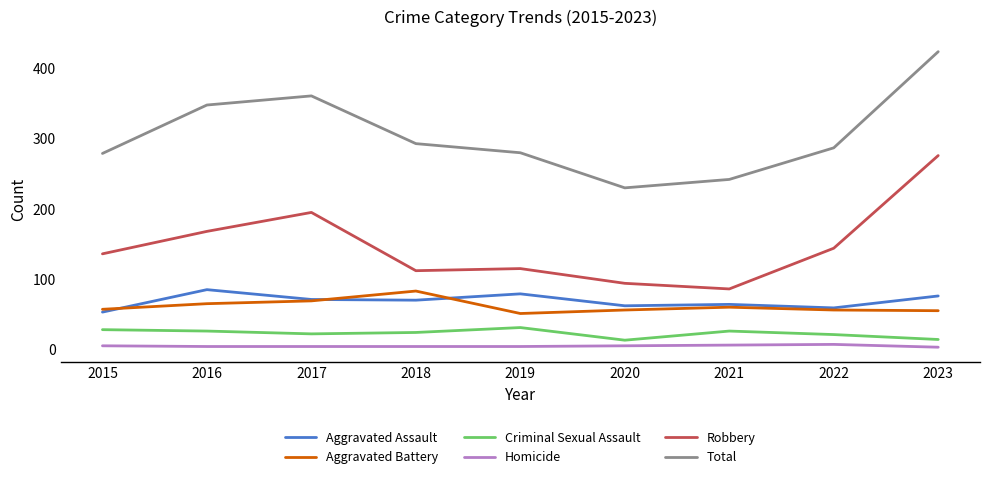

True or false: Total and Homicide cross at least once.

False